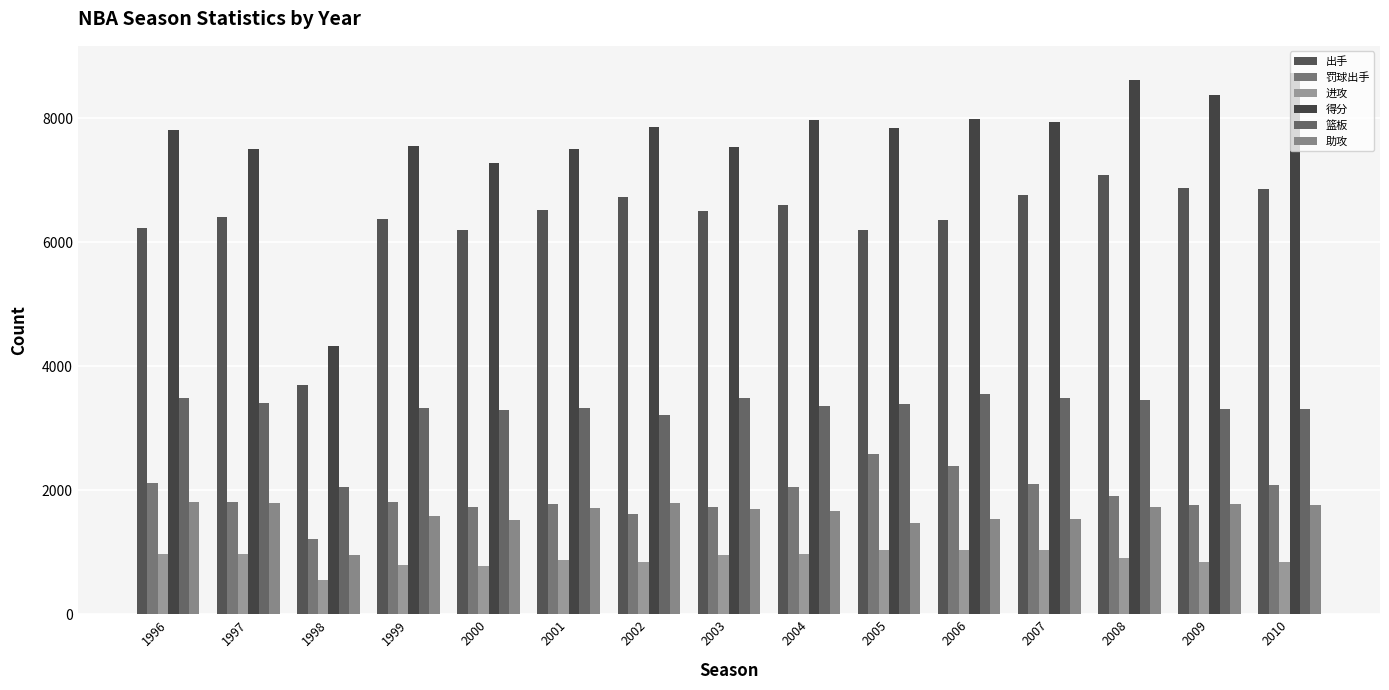

What is the average value of the 罚球出手 series?

1914